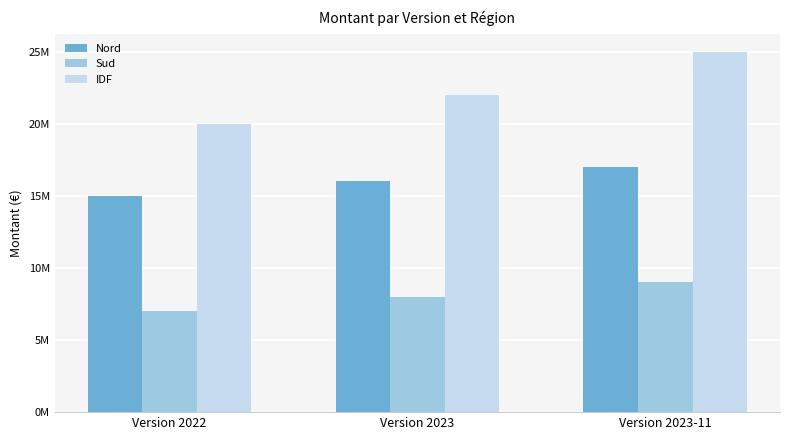

Which series has the largest range (max minus min)?

IDF